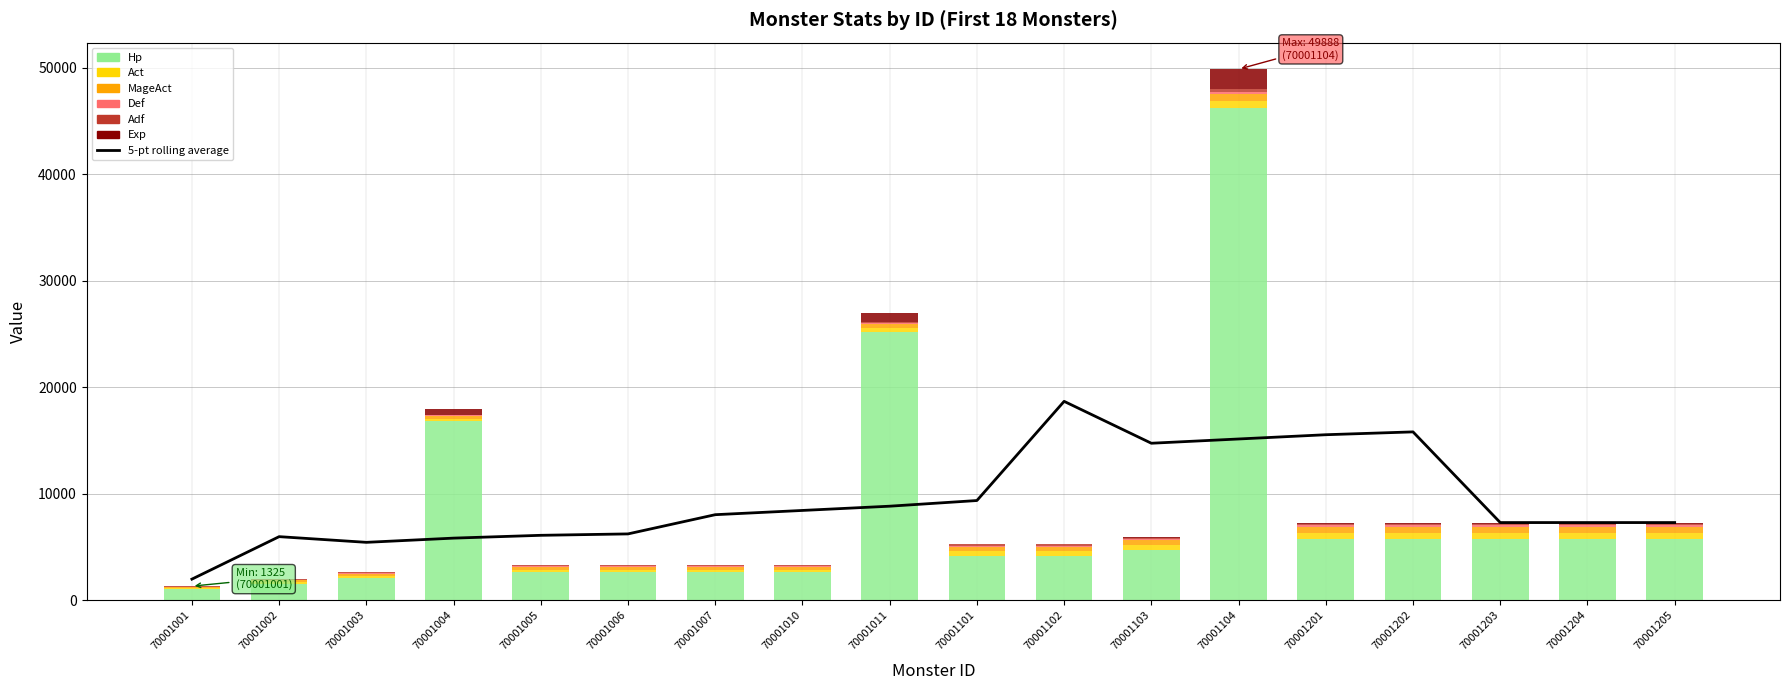

Rank the series at 70001102 from highest to lowest value.

Hp, Act, MageAct, Def, Adf, Exp